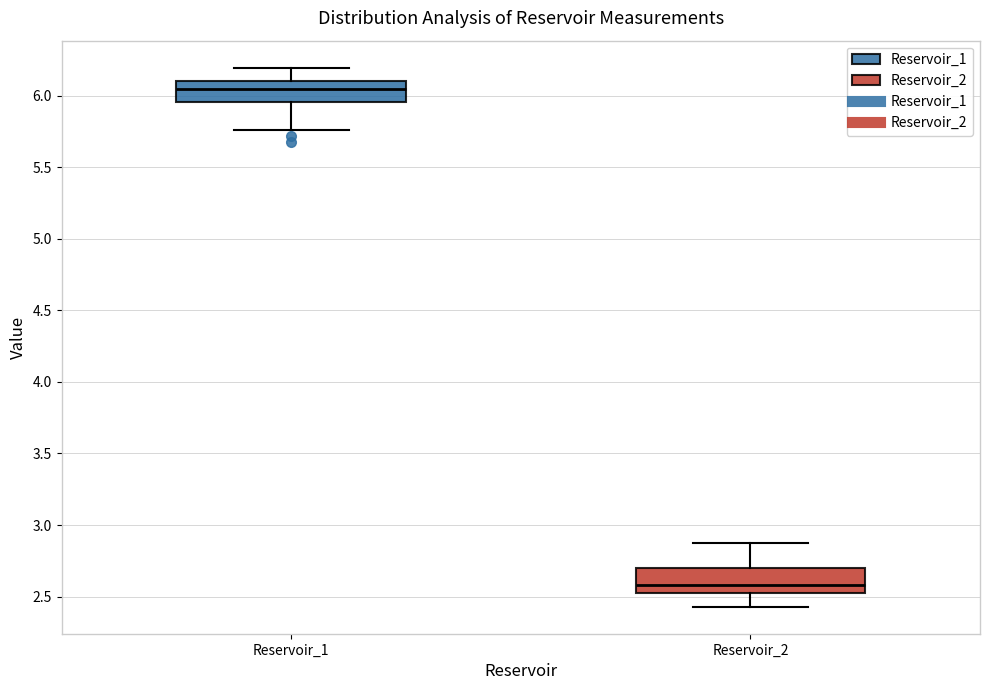

Which box has the highest median line?

Reservoir_1